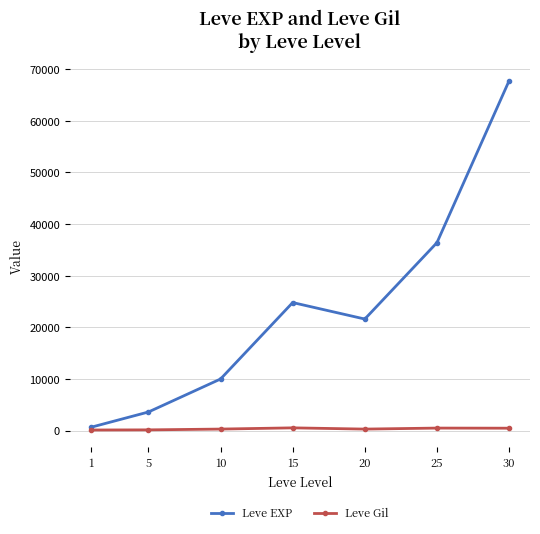

The value of Leve Gil at 1 is 113. True or false?

True